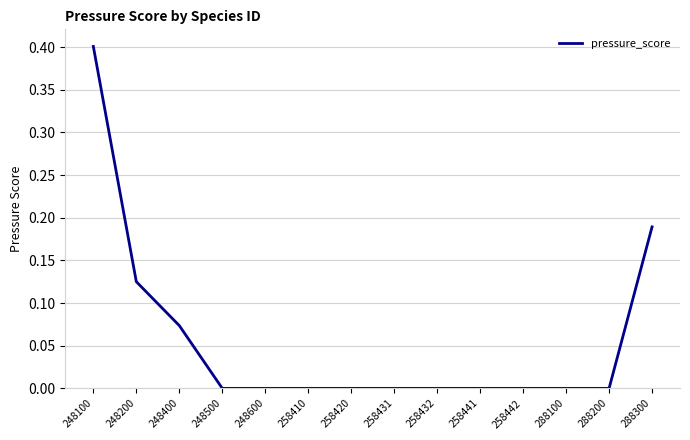

What is the sum of all values?

0.8